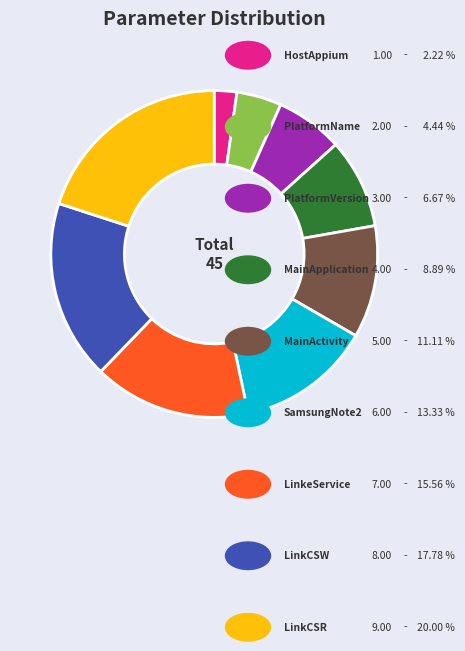

Does any single category account for the majority?

No